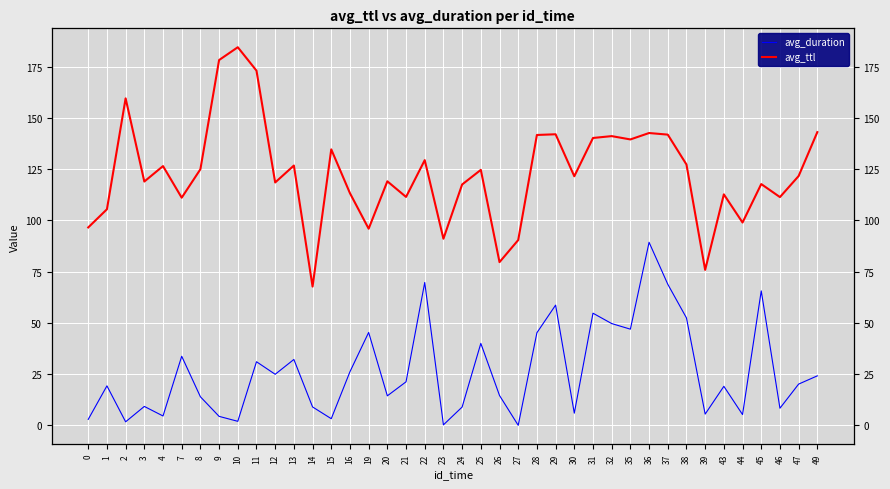

True or false: avg_ttl and avg_duration cross at least once.

False